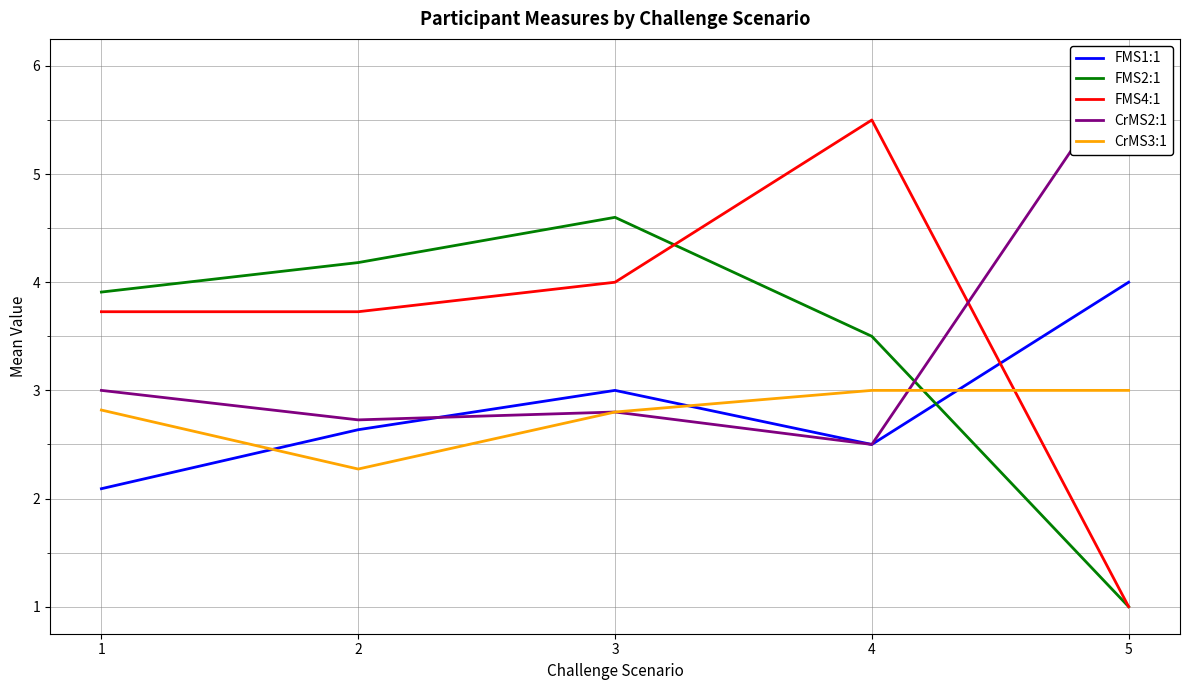

After their last crossing, which series has the higher values: CrMS3:1 or FMS4:1?

CrMS3:1